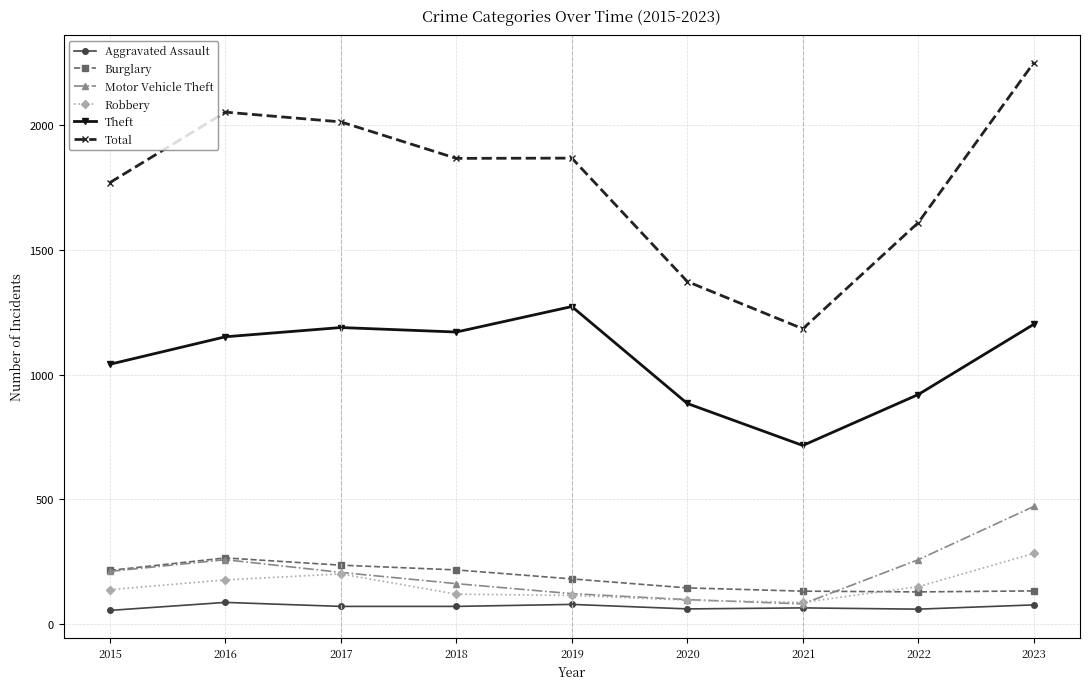

What is the maximum value for Motor Vehicle Theft?

472